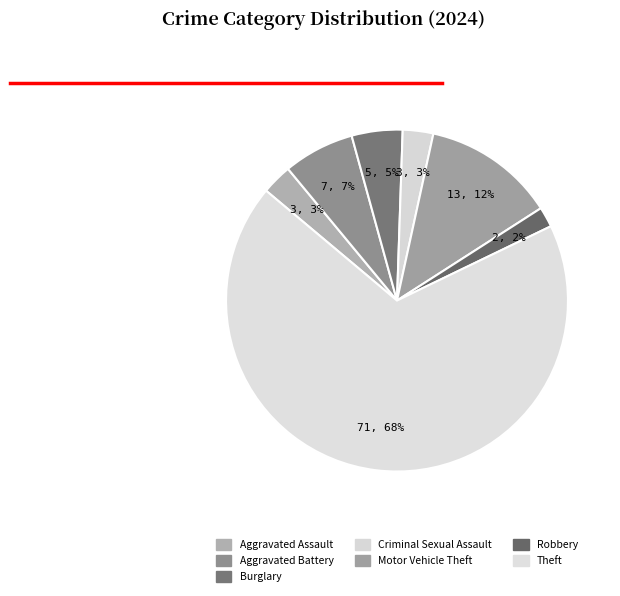

Count the number of slices in the pie.

7